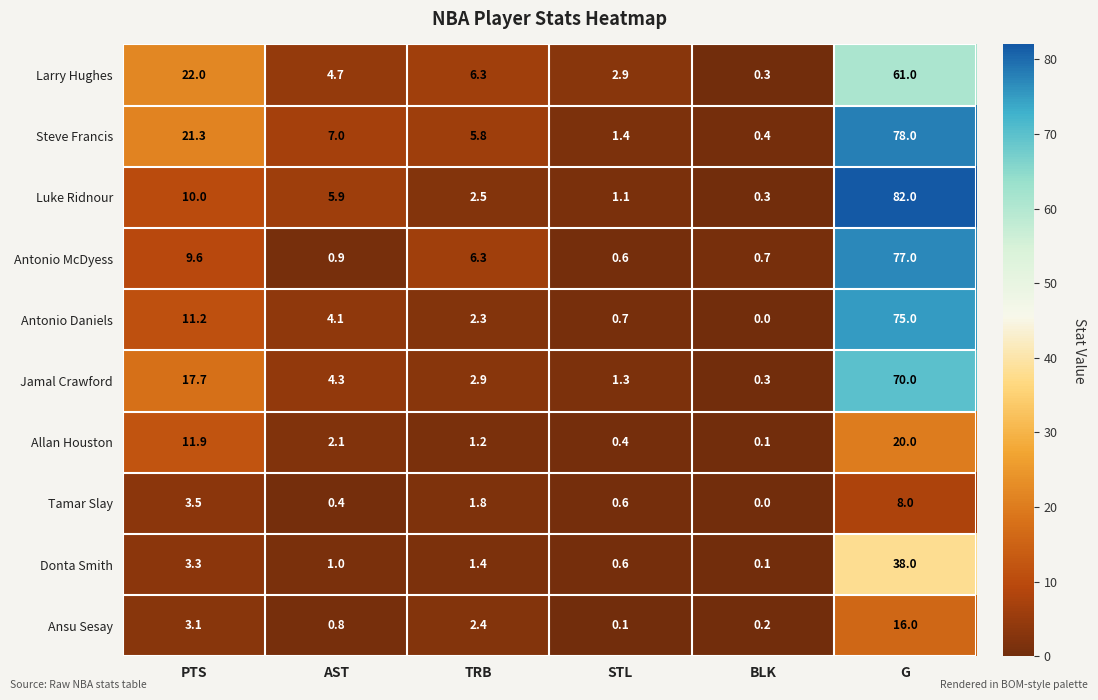

Between PTS and STL, which series saw the biggest shift?

Steve Francis